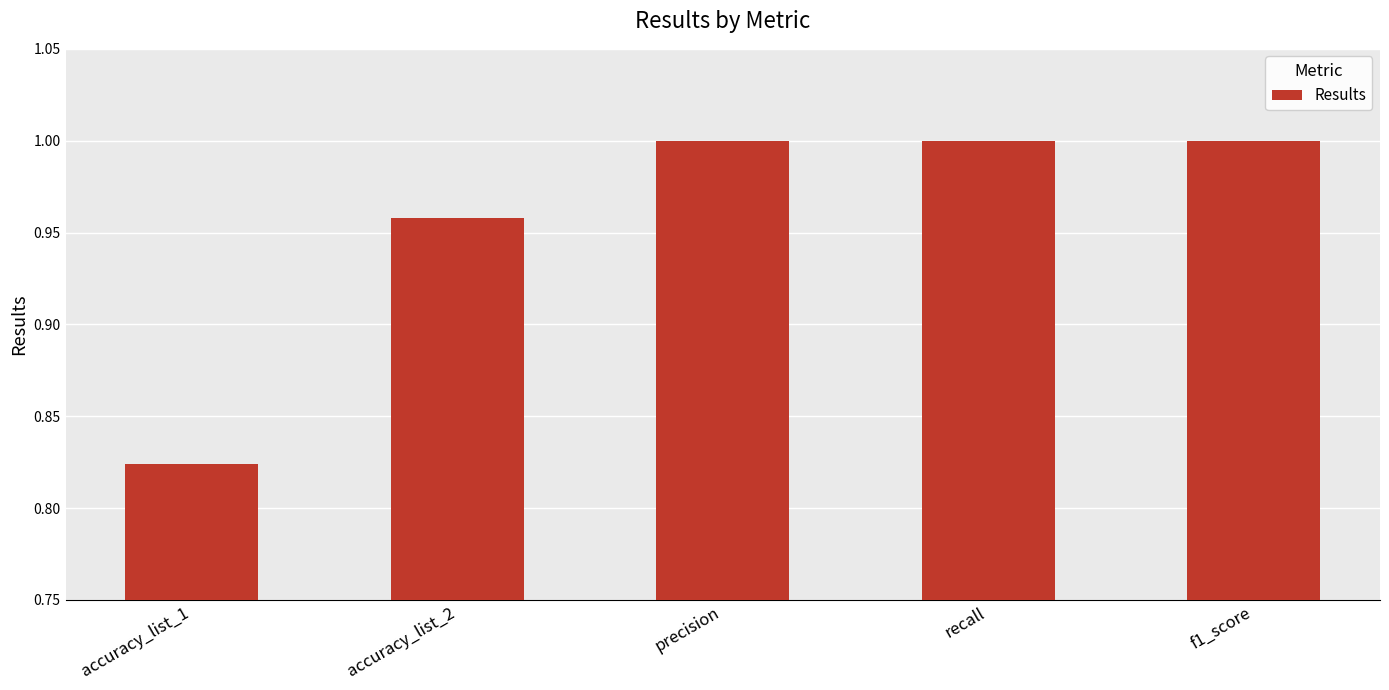

Which category has the lowest value across all series?

accuracy_list_1